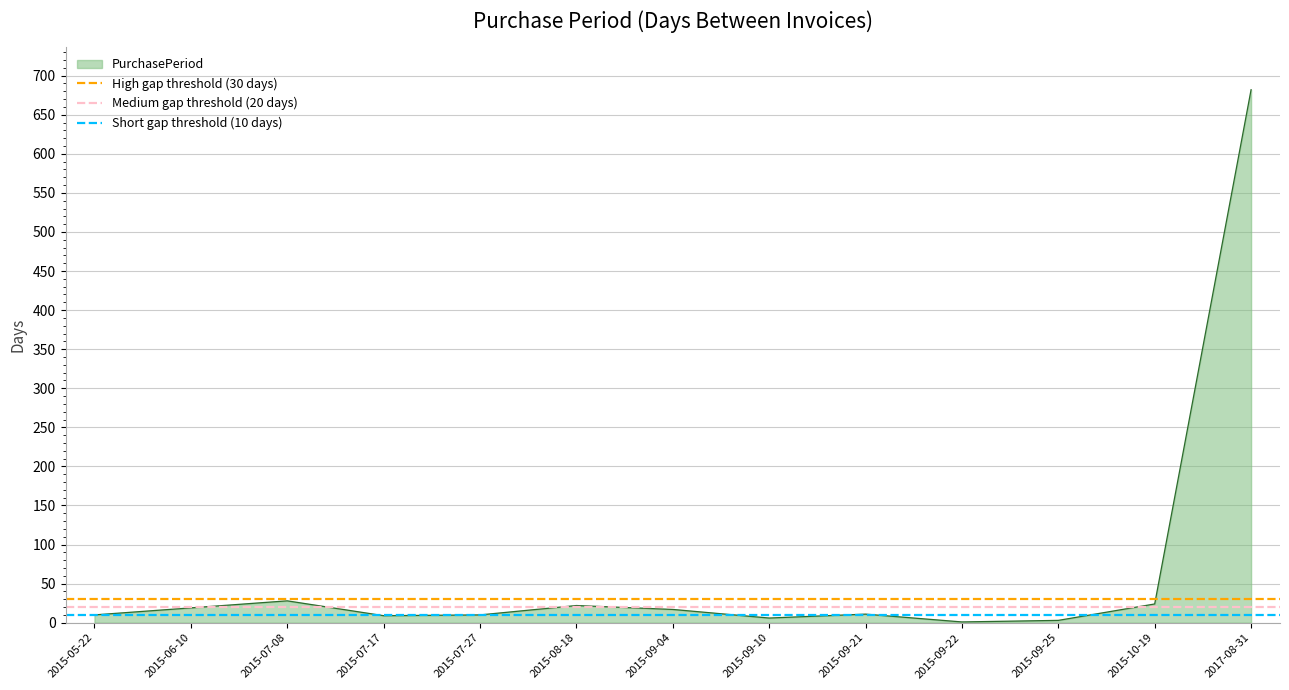

What position from the left is 2015-05-22?

1